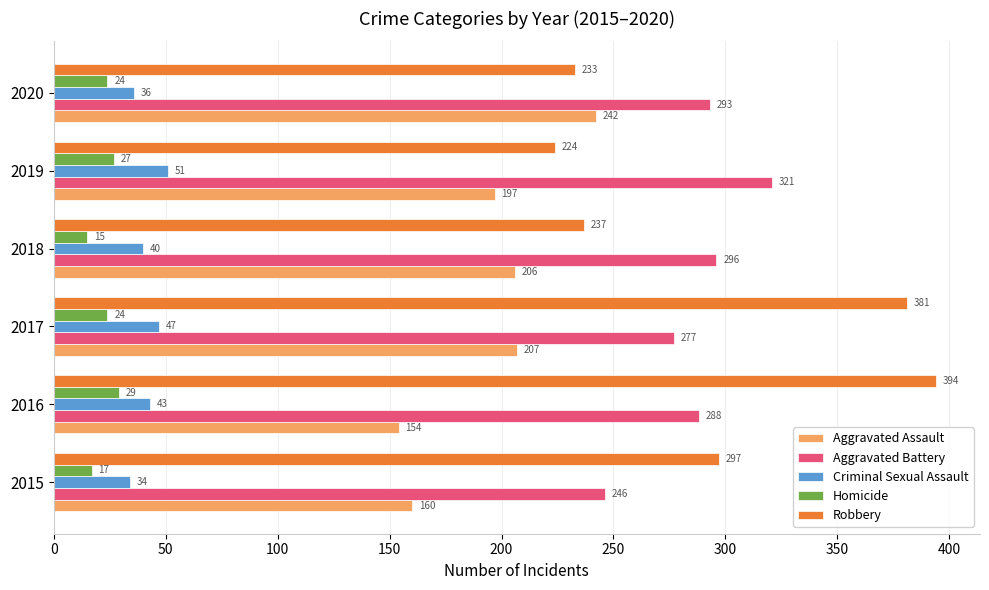

Which series has the widest spread of values?

Robbery